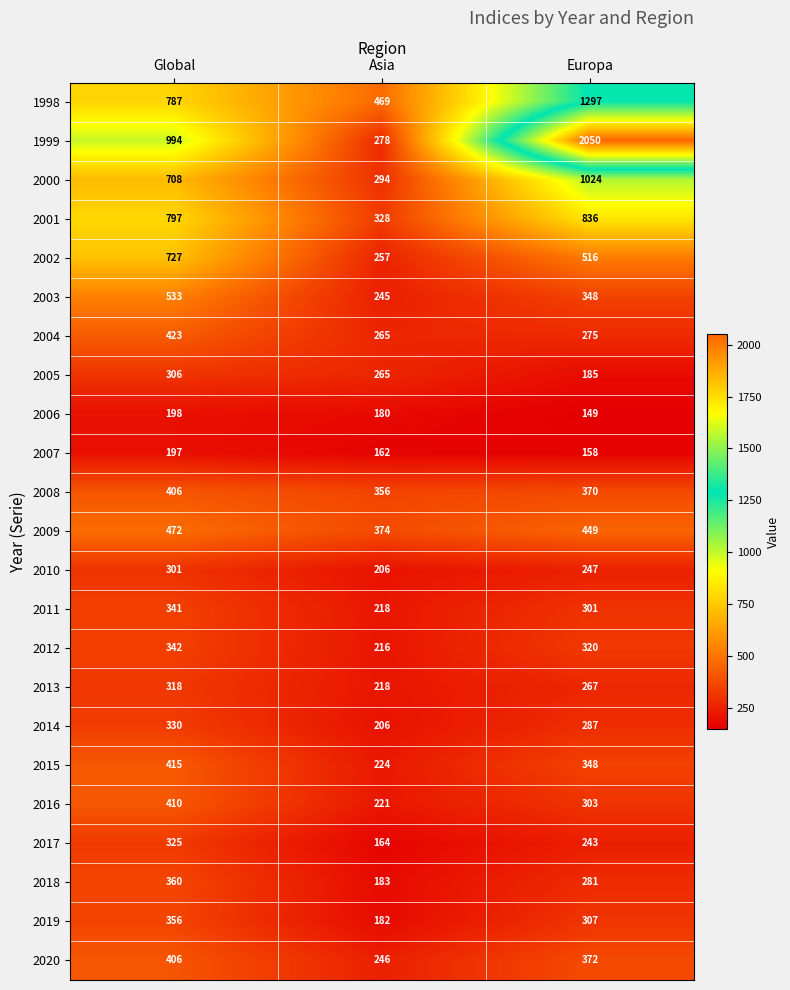

What is the sum of all 2013 values?

803